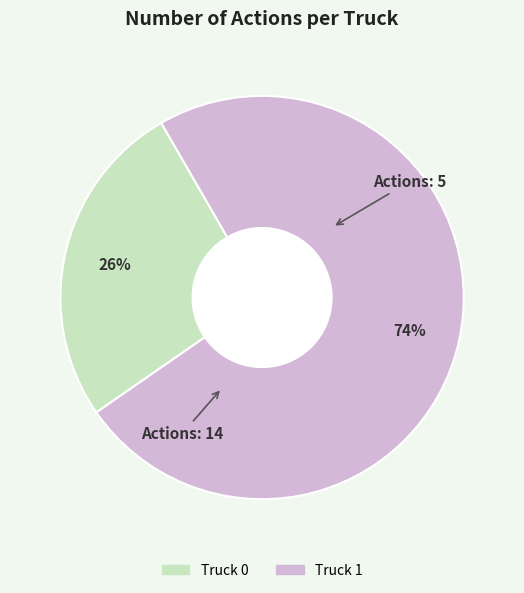

Is it true that Truck 0 is 20% of the pie?

False